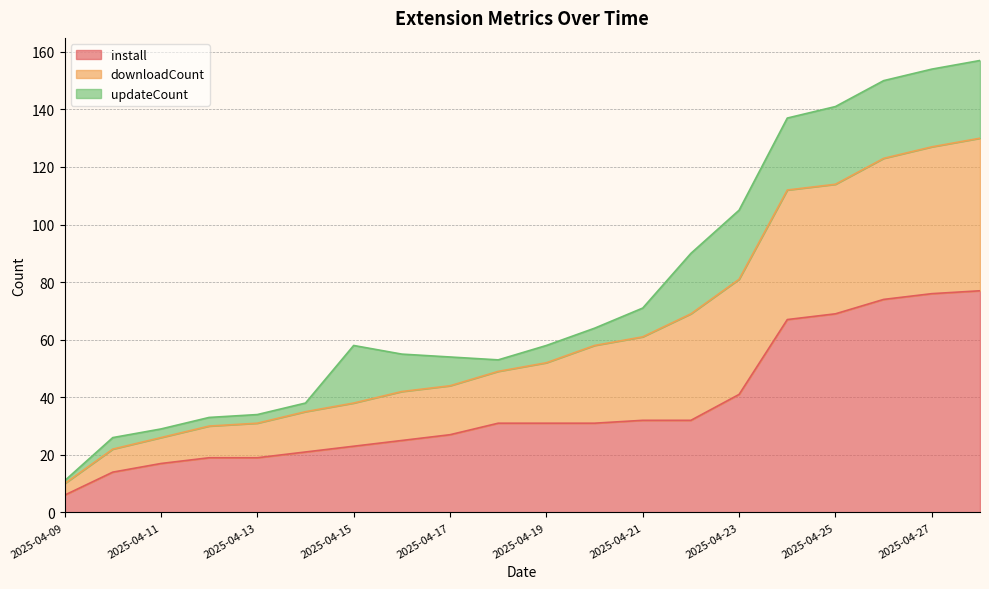

How many data points in install are above 31?

8